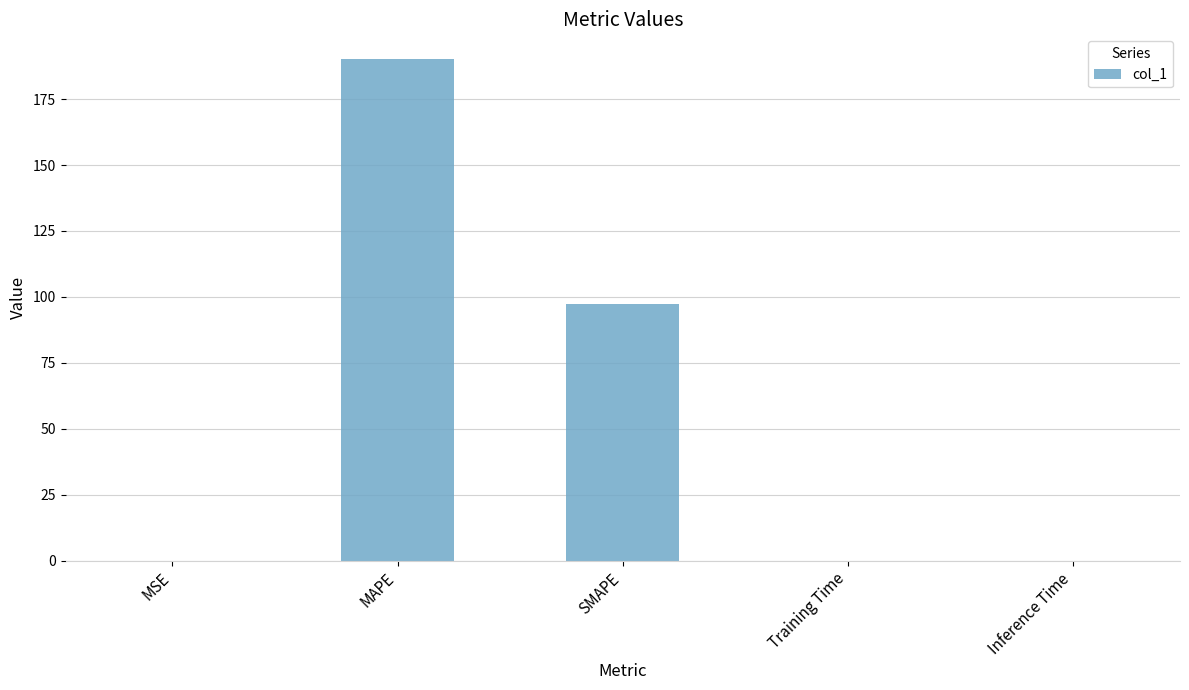

Is it true that the value at SMAPE is 22.8?

False